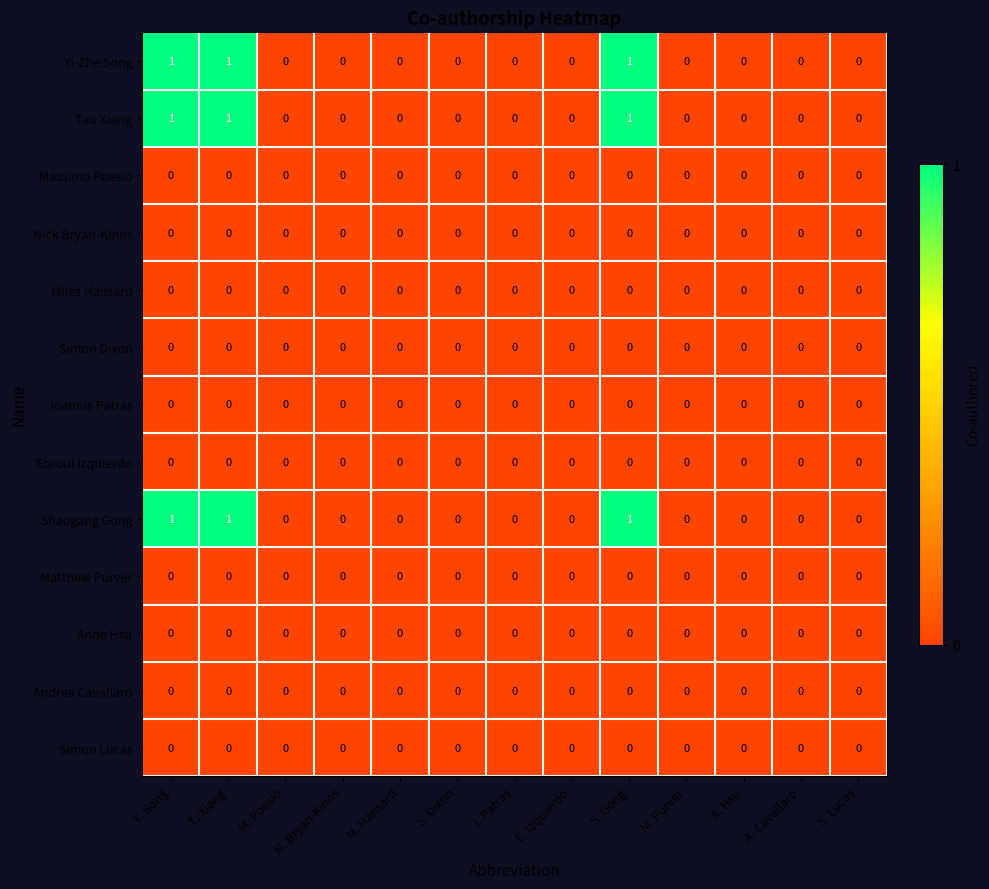

How many Tao Xiang values are between 0 and 1?

13